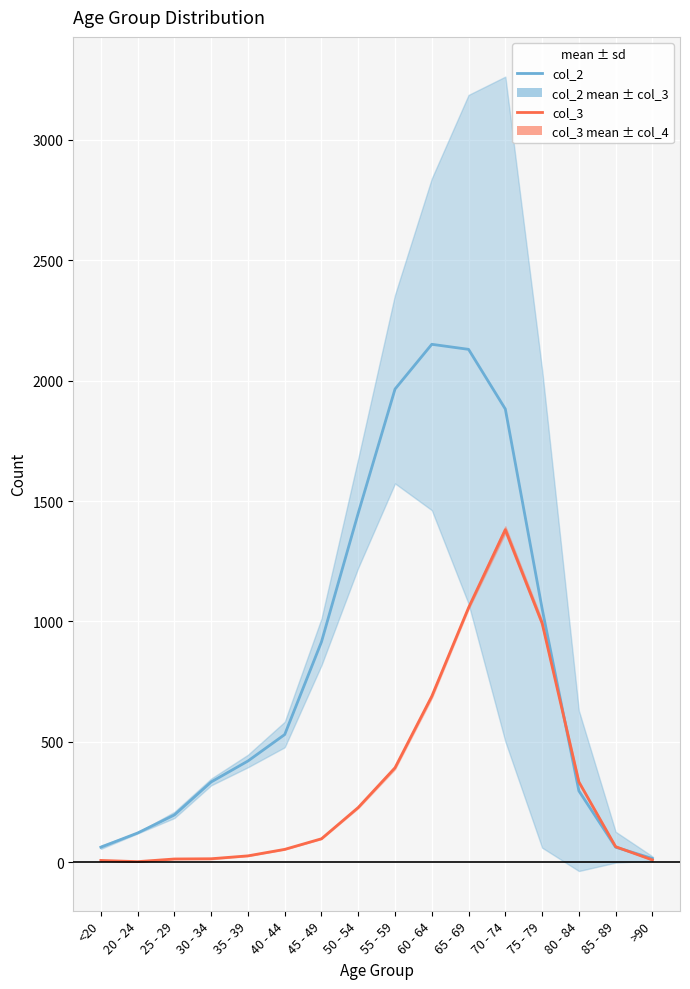

Which series changed the most between 50 - 54 and 60 - 64?

col_2 (series 1)